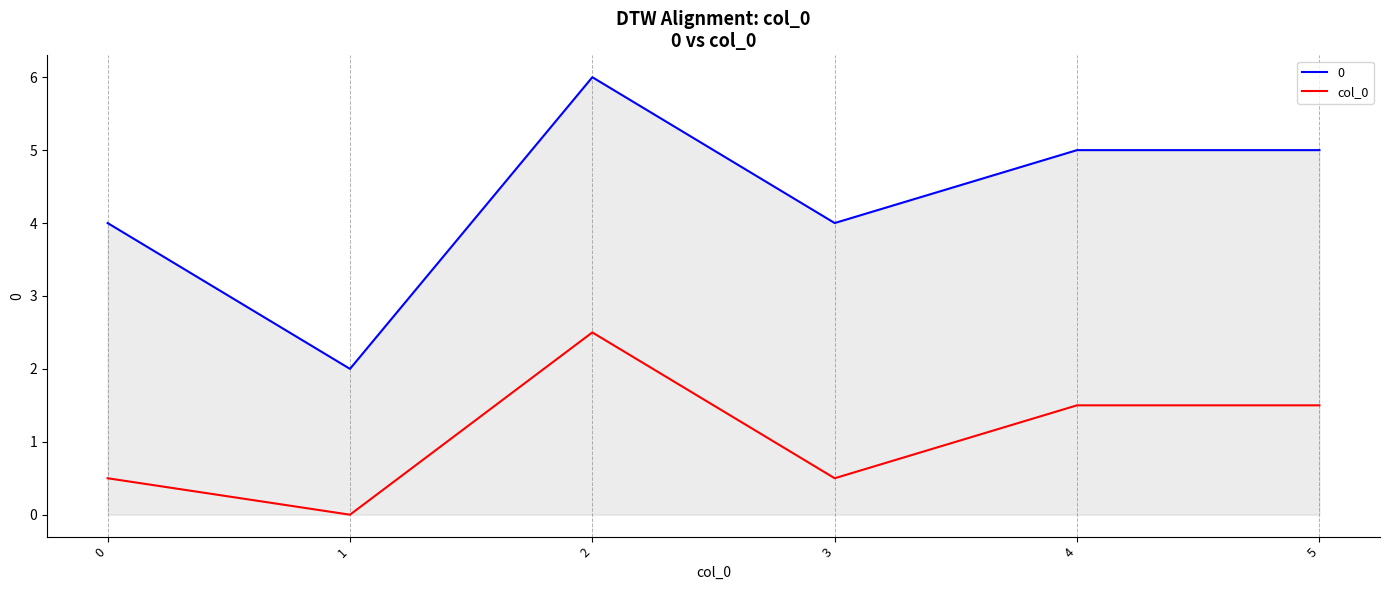

Is the value of 0 at 2 greater than the value of col_0 at 2?

Yes